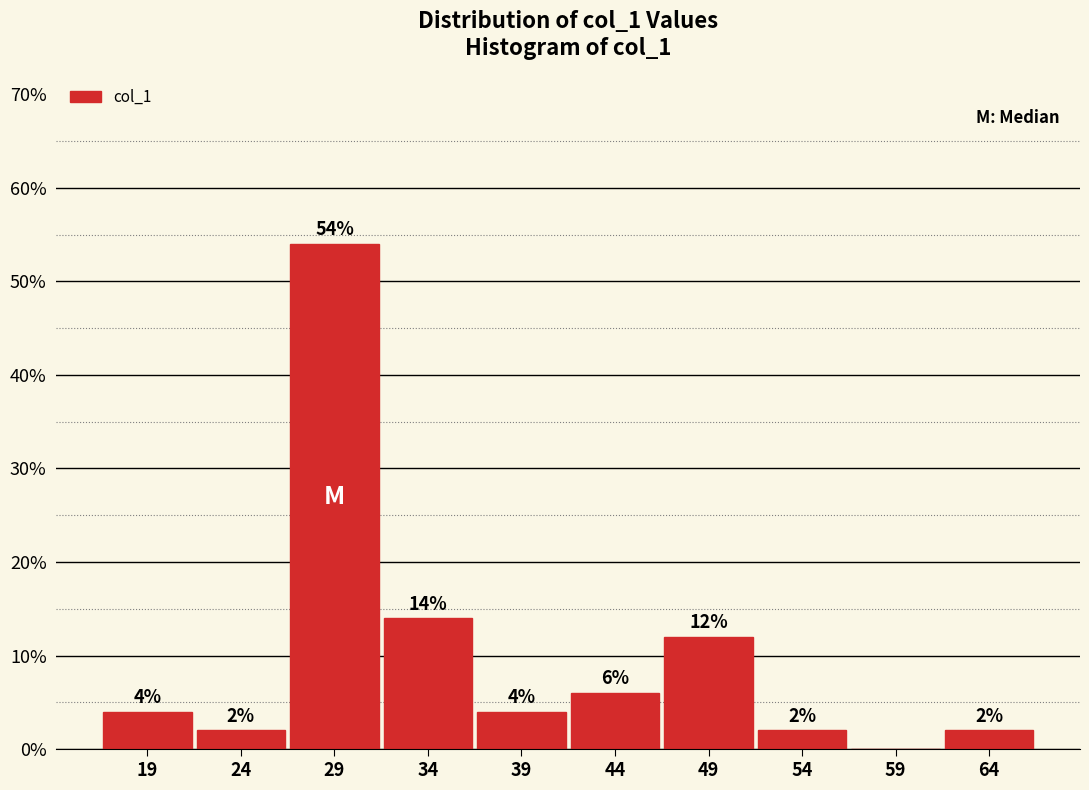

Over which range of the x-axis is the bar tallest?

27 to 32